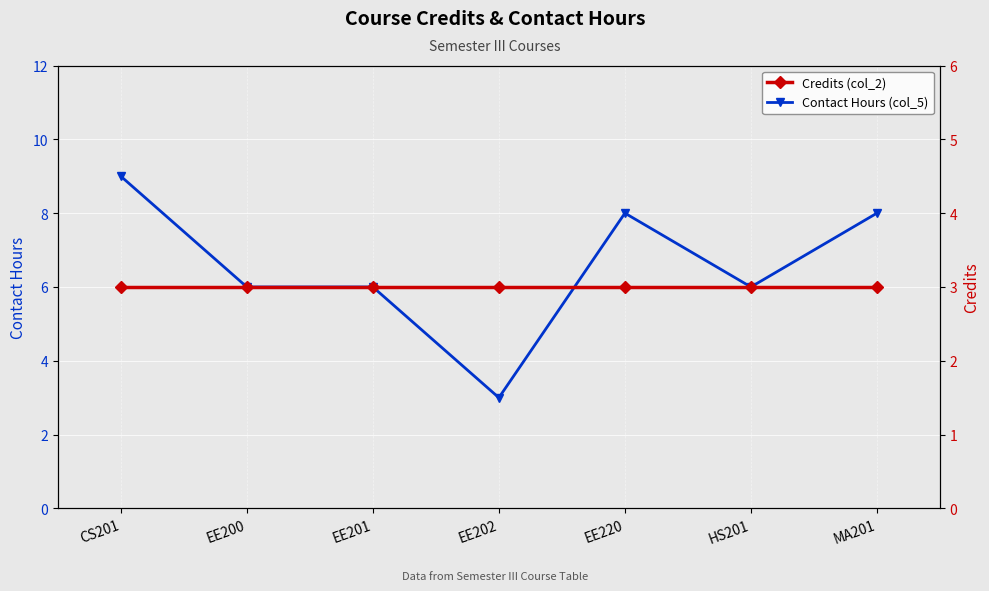

Read the Contact Hours (col_5) value at CS201.

9